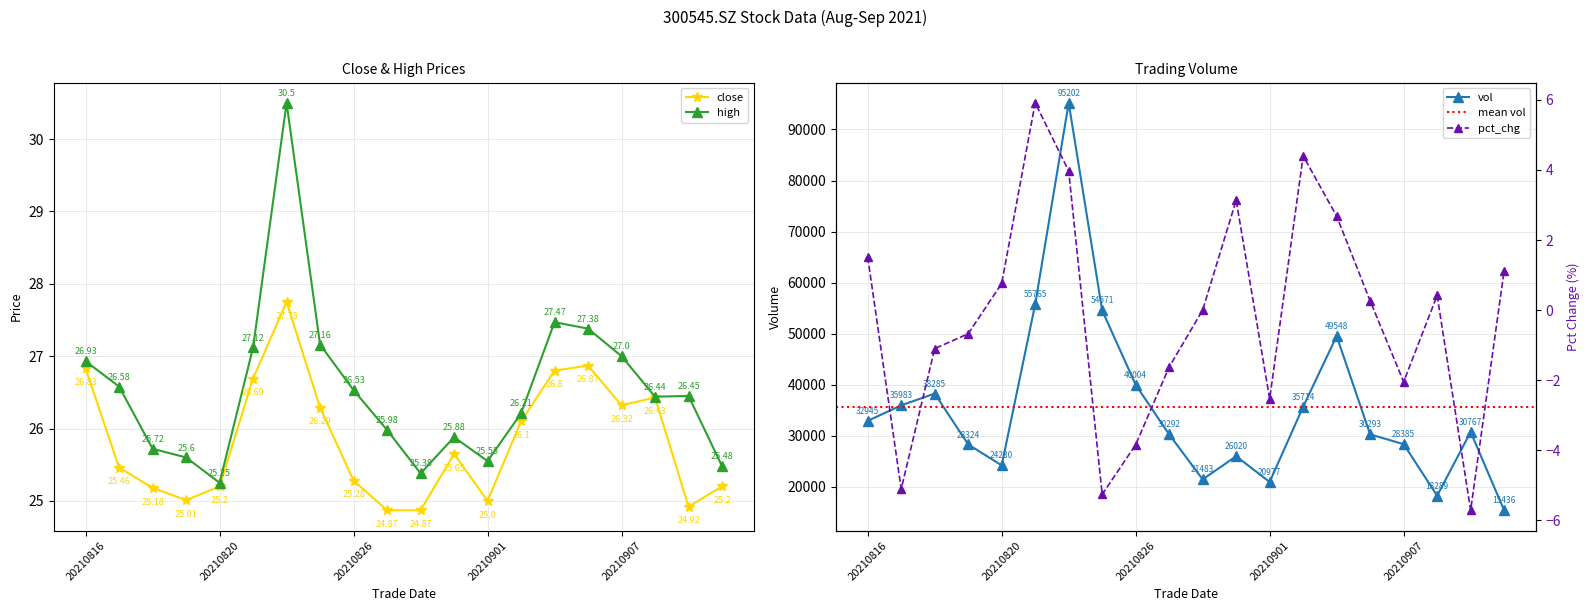

Which series has the largest total across all categories?

vol